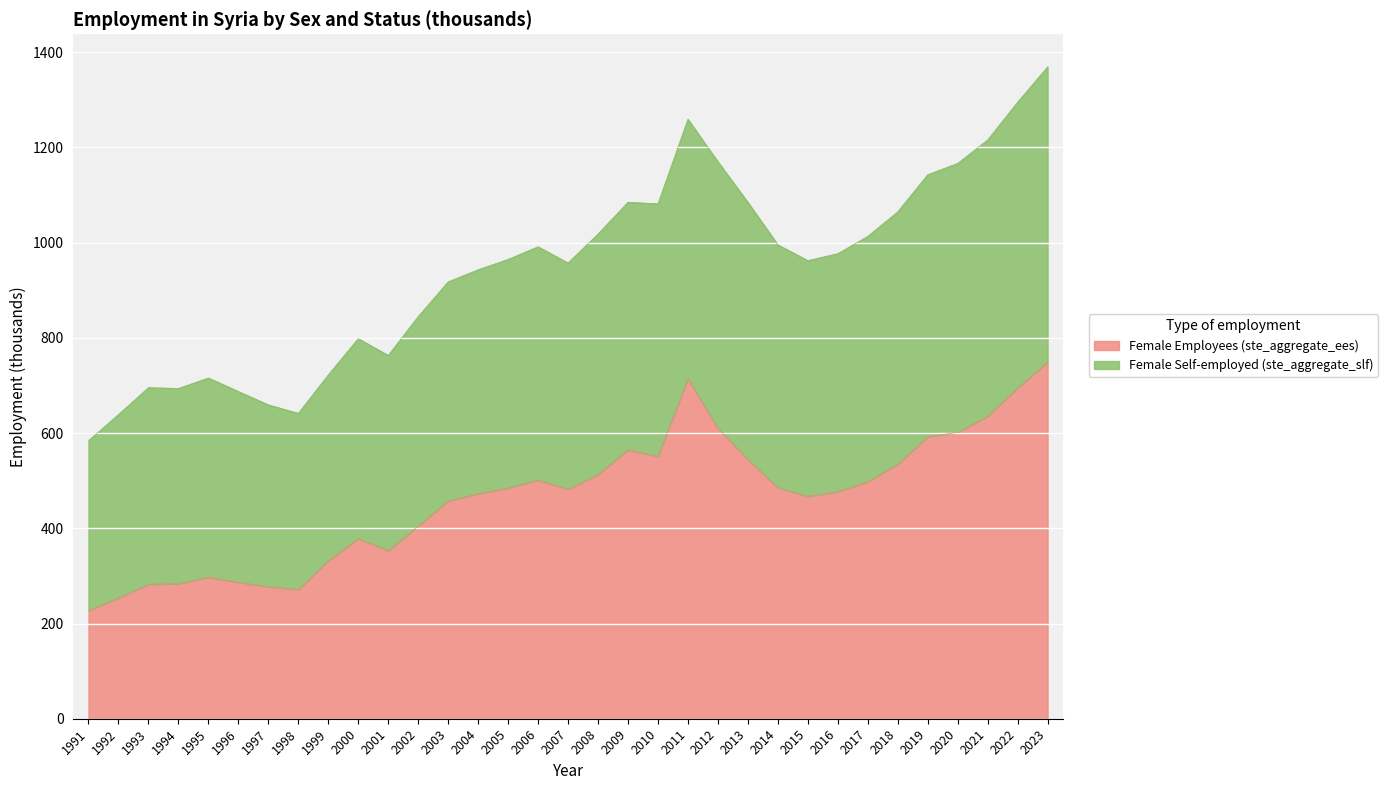

Reading right to left, extract all data points from this chart.

Female Employees (ste_aggregate_ees): 2023=749.0	2022=695.0	2021=635.6	2020=601.3	2019=592.5	2018=534.6	2017=498.2	2016=476.8	2015=467.2	2014=485.4	2013=544.7	2012=609.8	2011=714.1	2010=551.4	2009=564.8	2008=513.1	2007=482.2	2006=501.3	2005=484.7	2004=472.9	2003=457.6	2002=404.7	2001=353.1	2000=378.4	1999=332.1	1998=271.4	1997=277.4	1996=286.8	1995=297.4	1994=283.7	1993=282.5	1992=254.1	1991=227.2
Female Self-employed (ste_aggregate_slf): 2023=1369.0	2022=1295.0	2021=1215.6	2020=1166.3	2019=1142.5	2018=1064.6	2017=1013.2	2016=976.8	2015=962.2	2014=995.4	2013=1084.7	2012=1169.8	2011=1259.1	2010=1081.4	2009=1084.8	2008=1018.1	2007=957.2	2006=991.3	2005=964.7	2004=942.9	2003=917.6	2002=844.7	2001=763.1	2000=798.4	1999=722.1	1998=641.4	1997=659.3	1996=687.2	1995=715.7	1994=693.6	1993=695.3	1992=638.9	1991=584.0